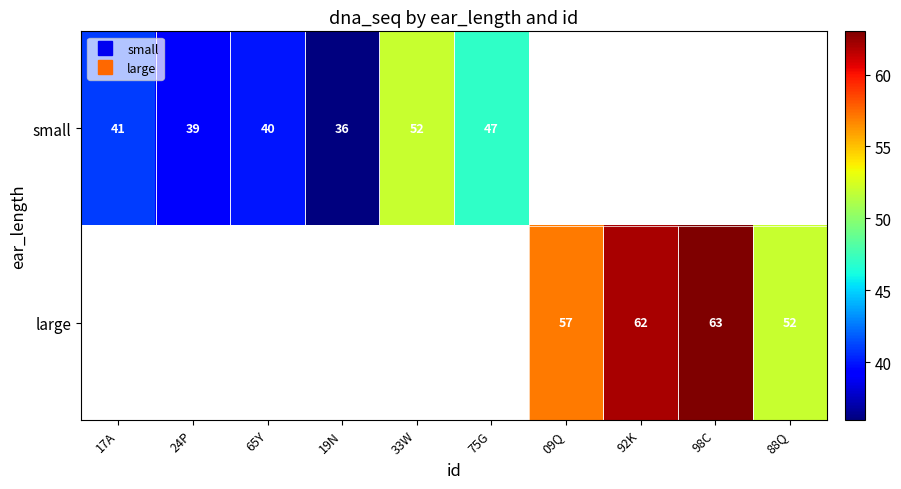

Where is small nearest to the value 44?

17A